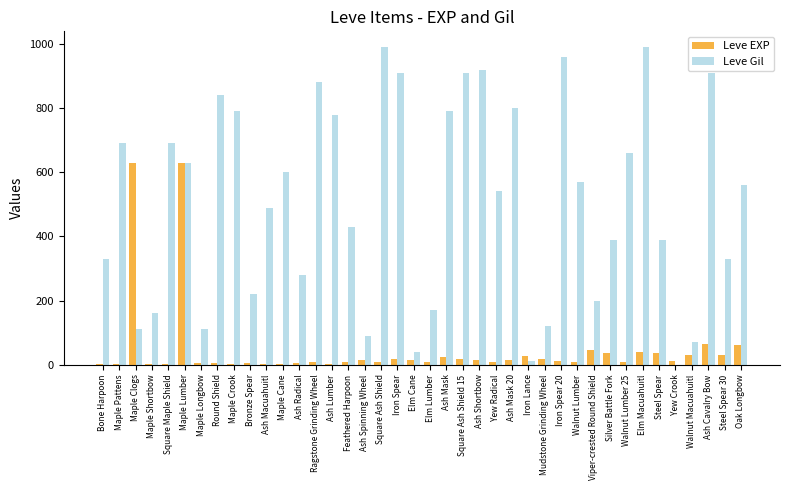

At which category is the sum across all series the highest?

Maple Lumber